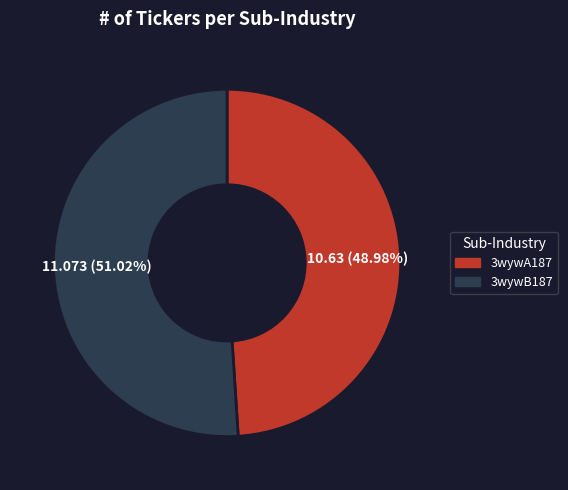

What is the ratio of the value at 3wywA187 to the value at 3wywB187?

1.0